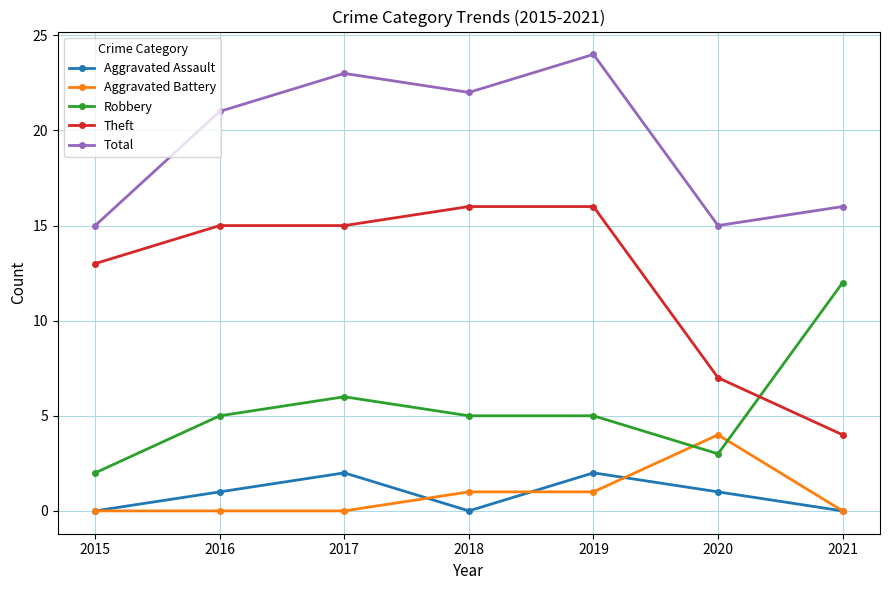

Reading left to right, list all the values displayed in this chart.

Aggravated Assault: 2015=0	2016=1	2017=2	2018=0	2019=2	2020=1	2021=0
Aggravated Battery: 2015=0	2016=0	2017=0	2018=1	2019=1	2020=4	2021=0
Robbery: 2015=2	2016=5	2017=6	2018=5	2019=5	2020=3	2021=12
Theft: 2015=13	2016=15	2017=15	2018=16	2019=16	2020=7	2021=4
Total: 2015=15	2016=21	2017=23	2018=22	2019=24	2020=15	2021=16